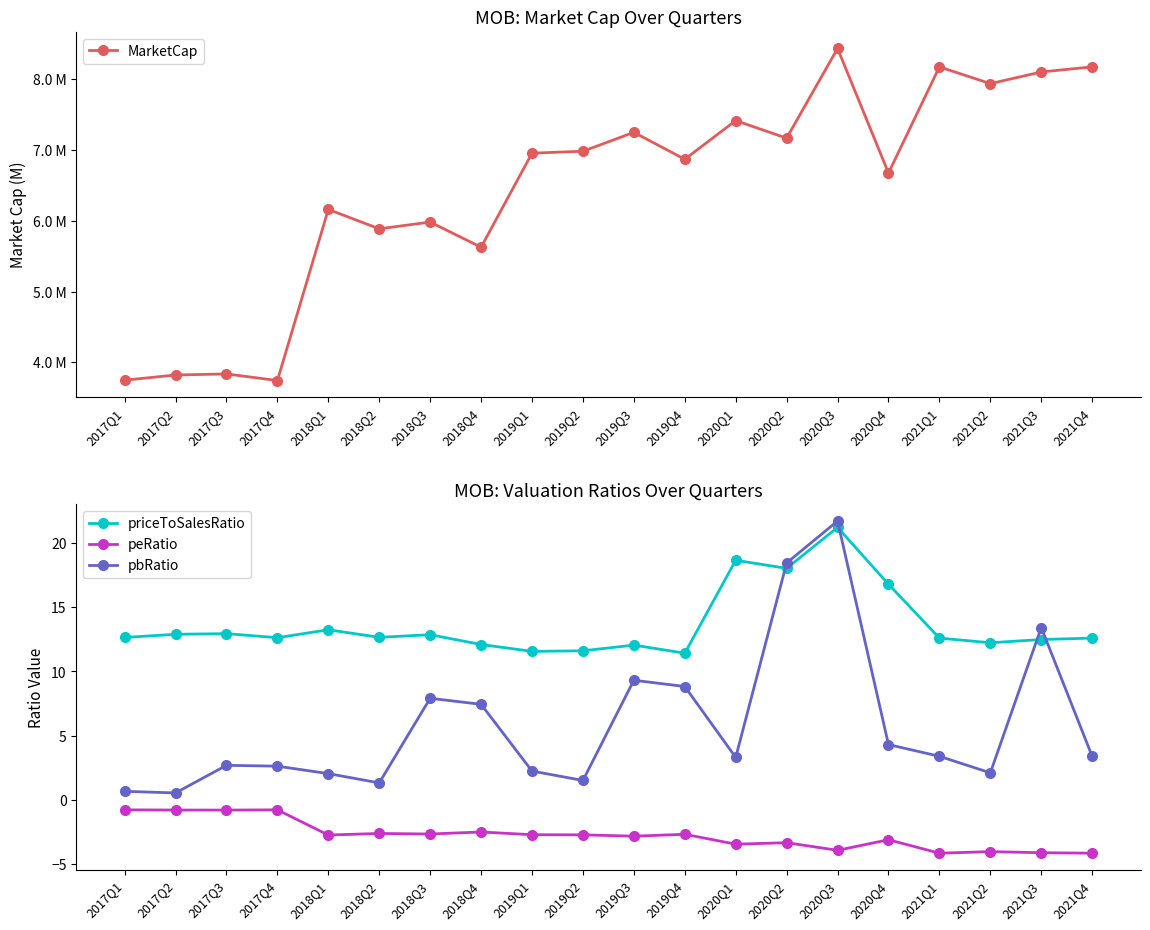

Which series has the largest total across all categories?

priceToSalesRatio